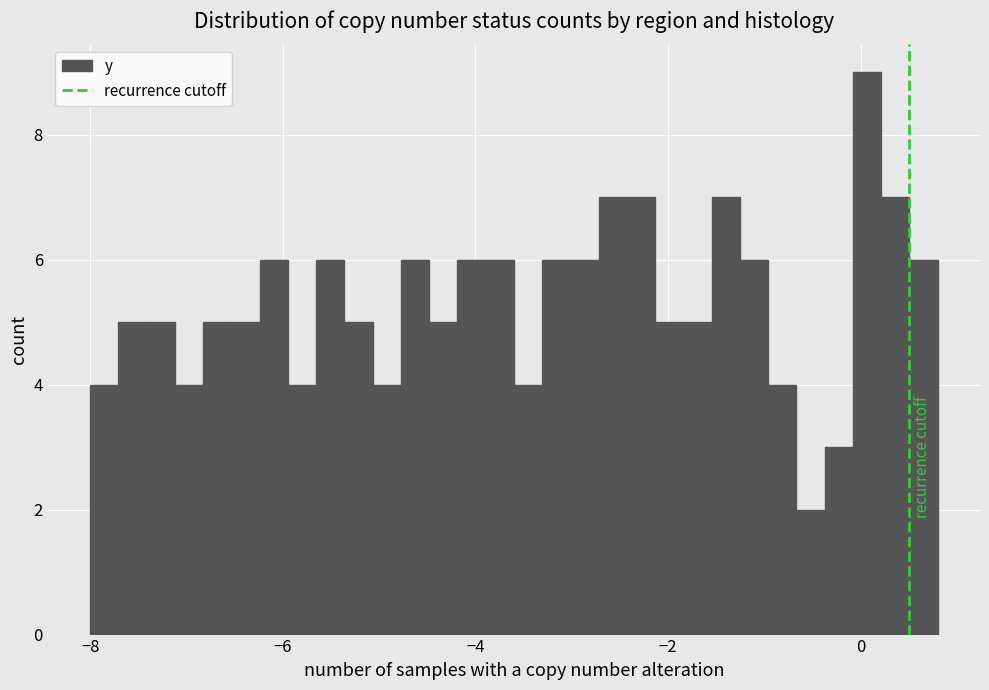

Read against the x-axis, roughly where is the centre of the tallest bar?

0.0